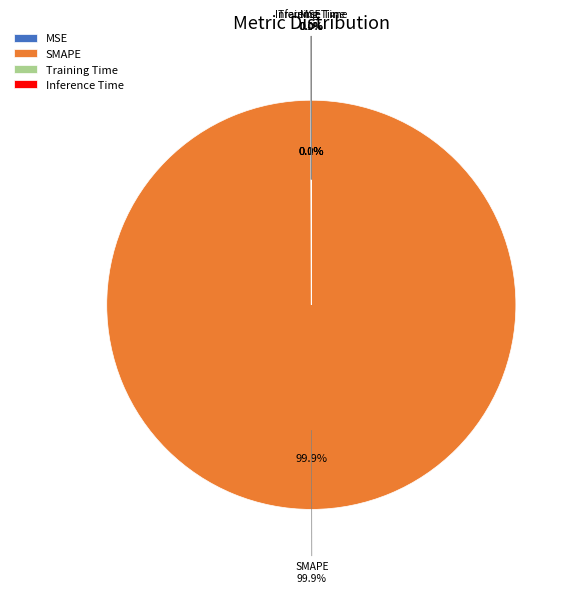

Which slice is the largest?

SMAPE